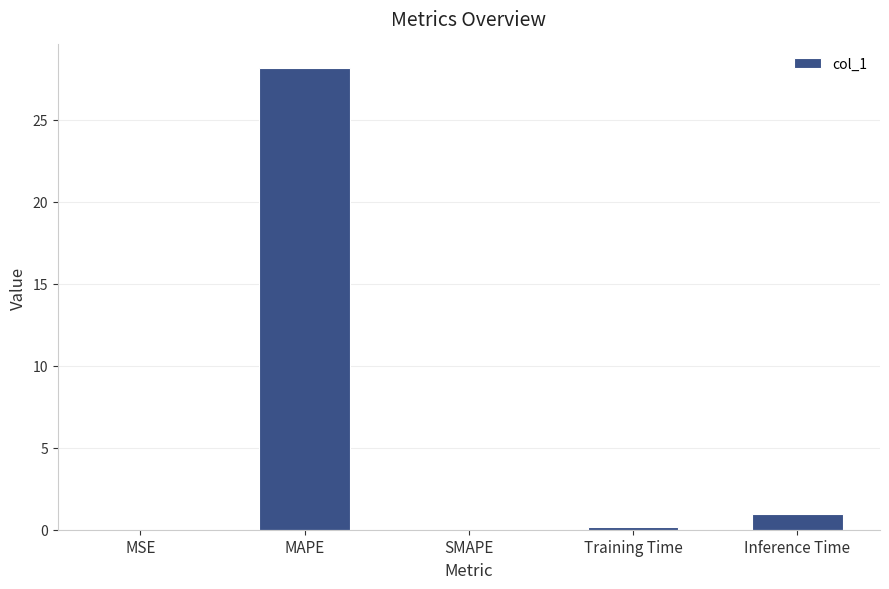

What is the greatest value displayed?

28.2